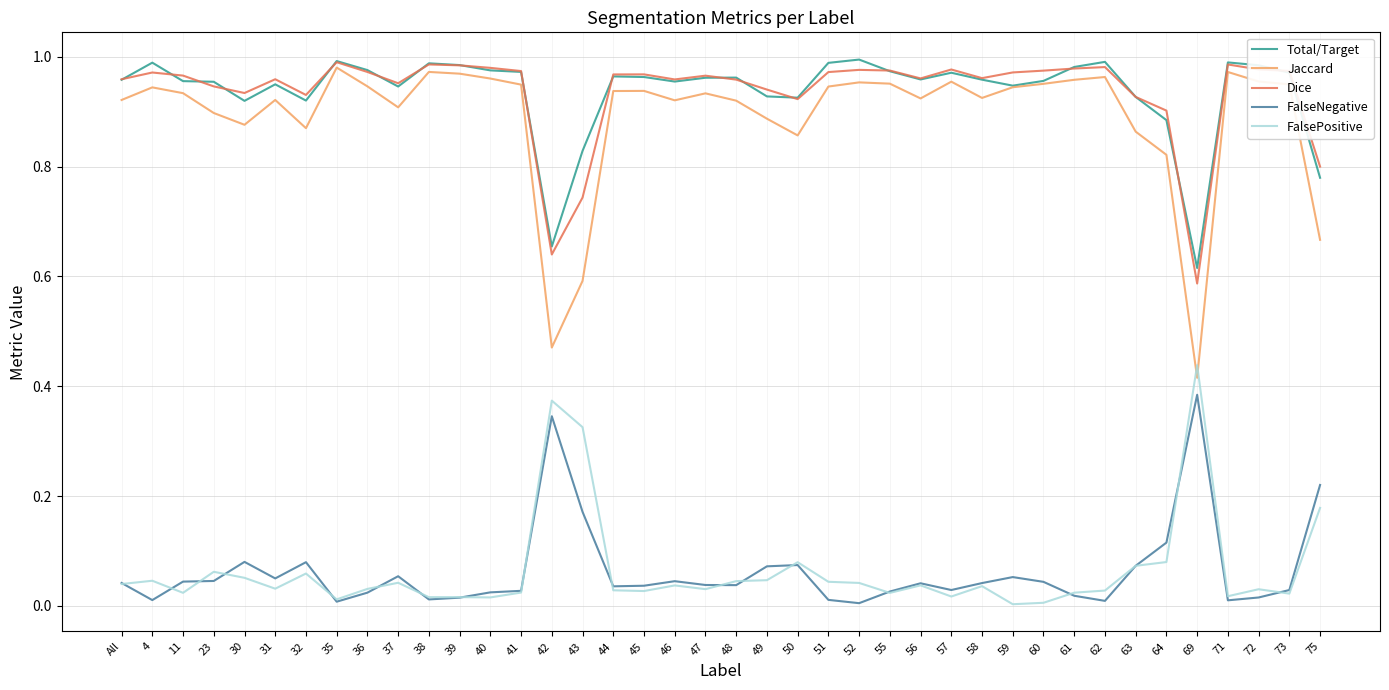

True or false: FalsePositive has more than 2 interior local peaks.

True